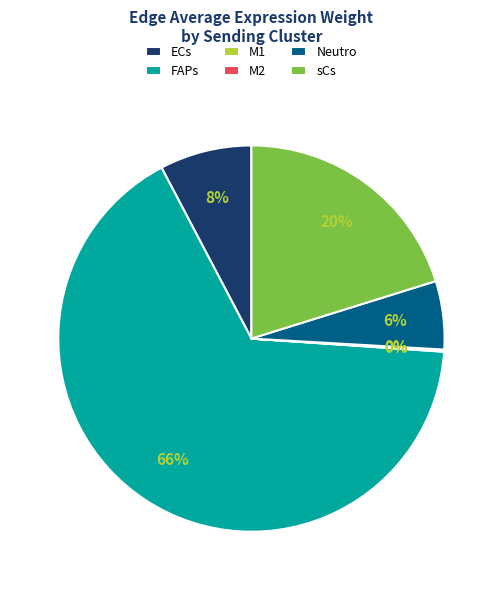

Is it true that ECs is 8% of the pie?

True